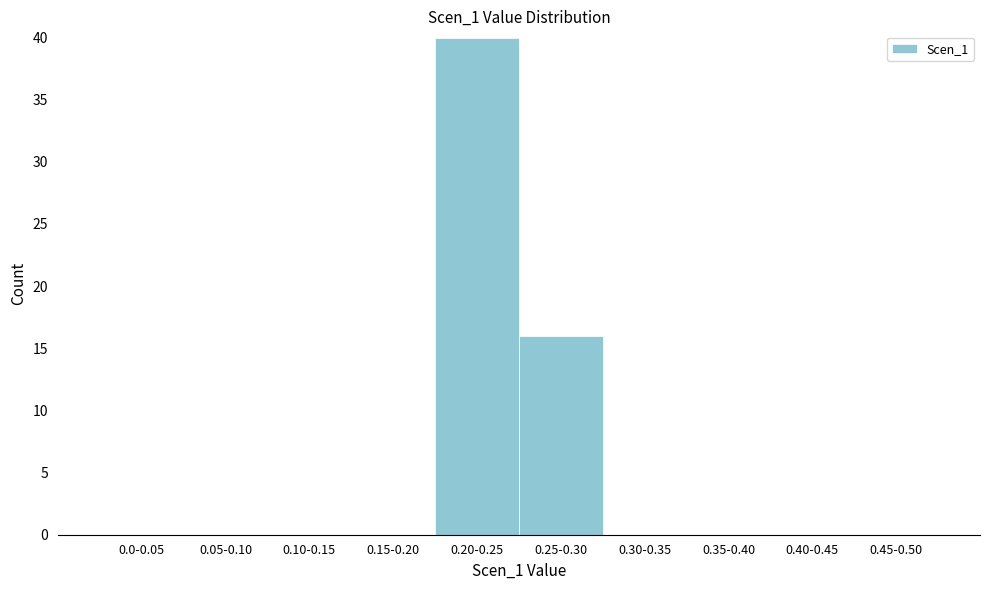

Reading left to right, transcribe all the data shown in this chart.

0.0-0.05=0	0.05-0.10=0	0.10-0.15=0	0.15-0.20=0	0.20-0.25=40	0.25-0.30=16	0.30-0.35=0	0.35-0.40=0	0.40-0.45=0	0.45-0.50=0